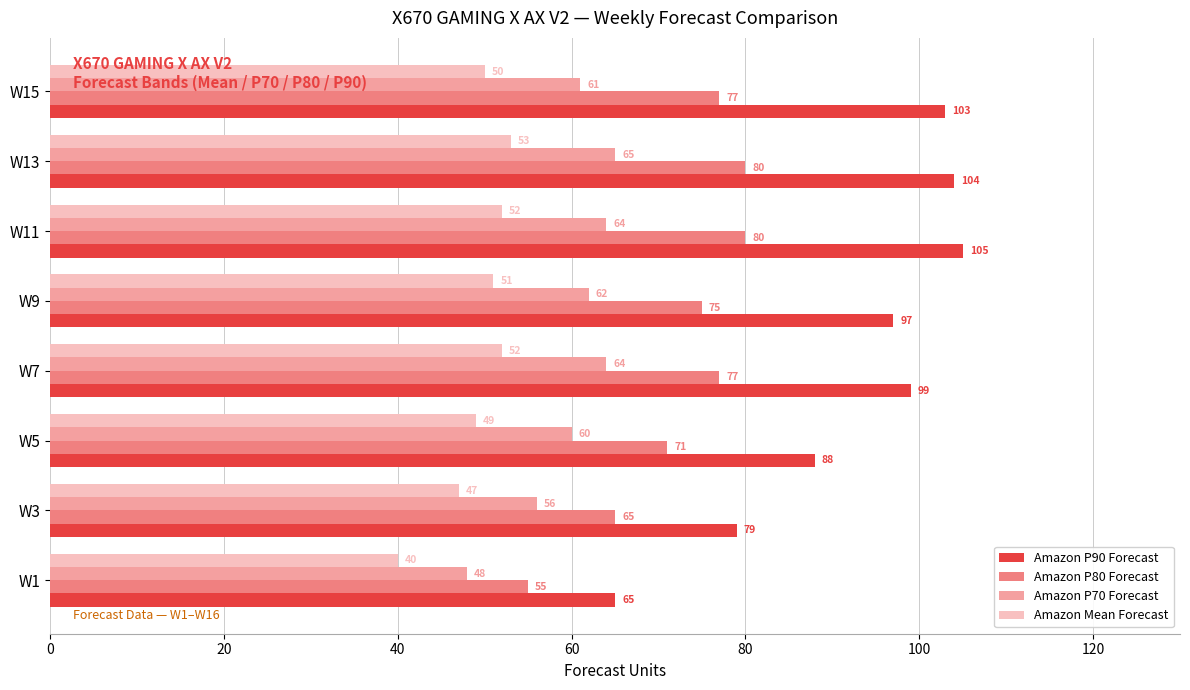

What is the difference between the maximum and minimum values in the Amazon P80 Forecast series?

25